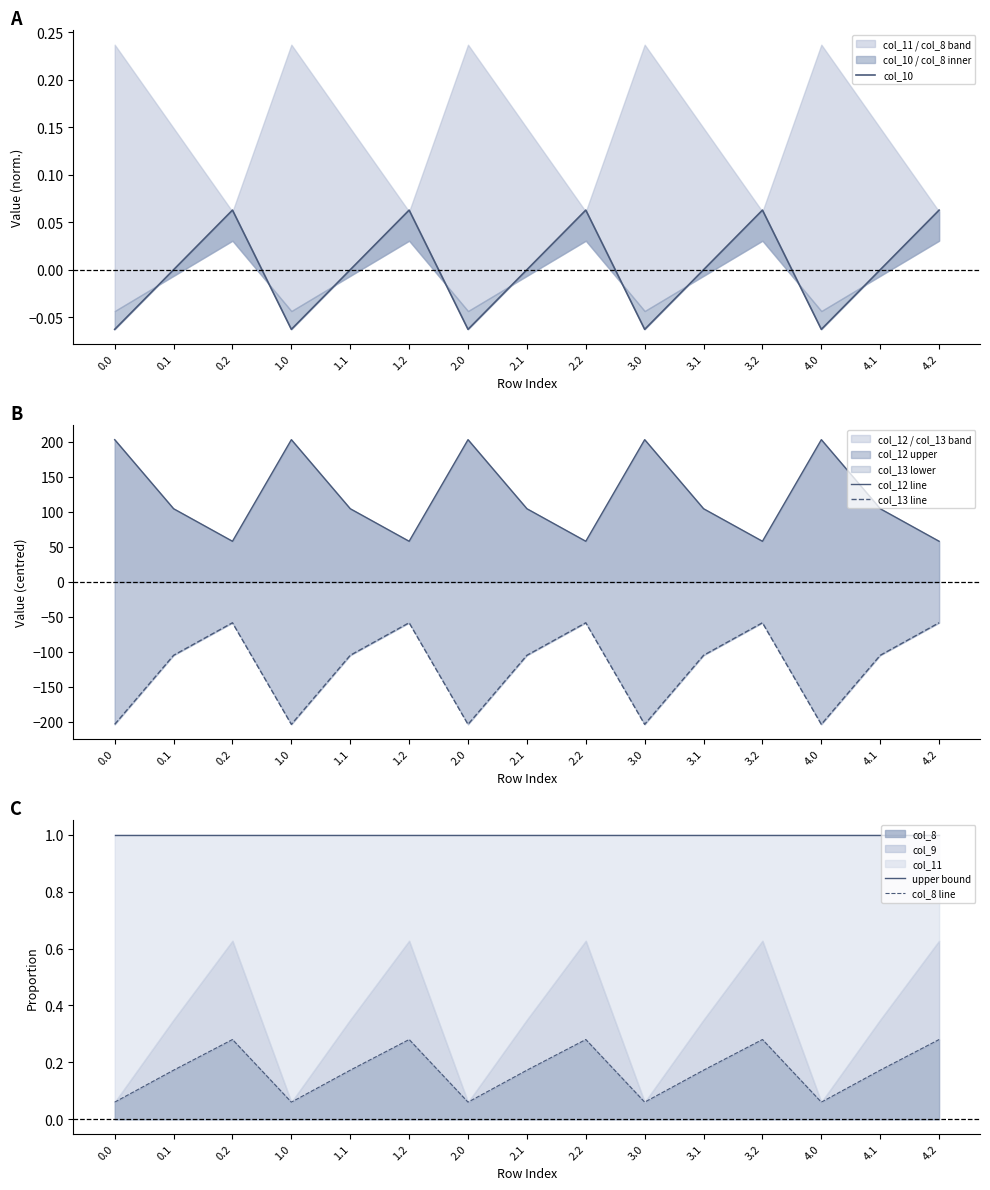

What is the sum of all upper bound values?

15.0